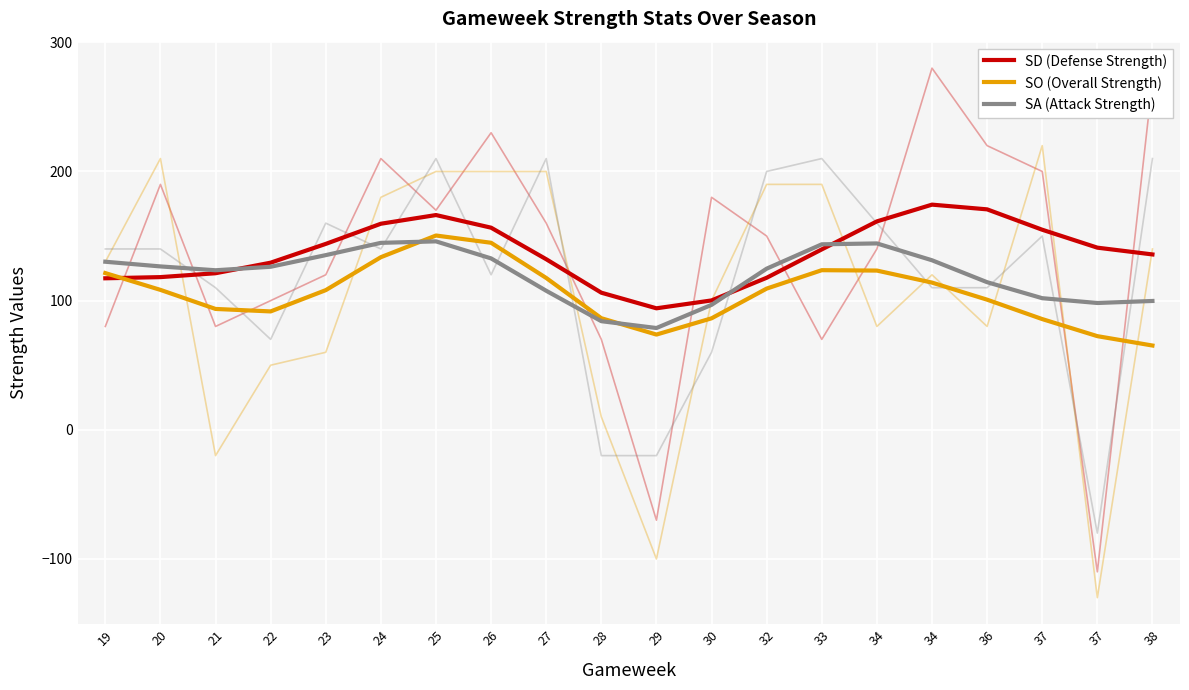

How many values in the SD (Defense Strength) series exceed 139?

10